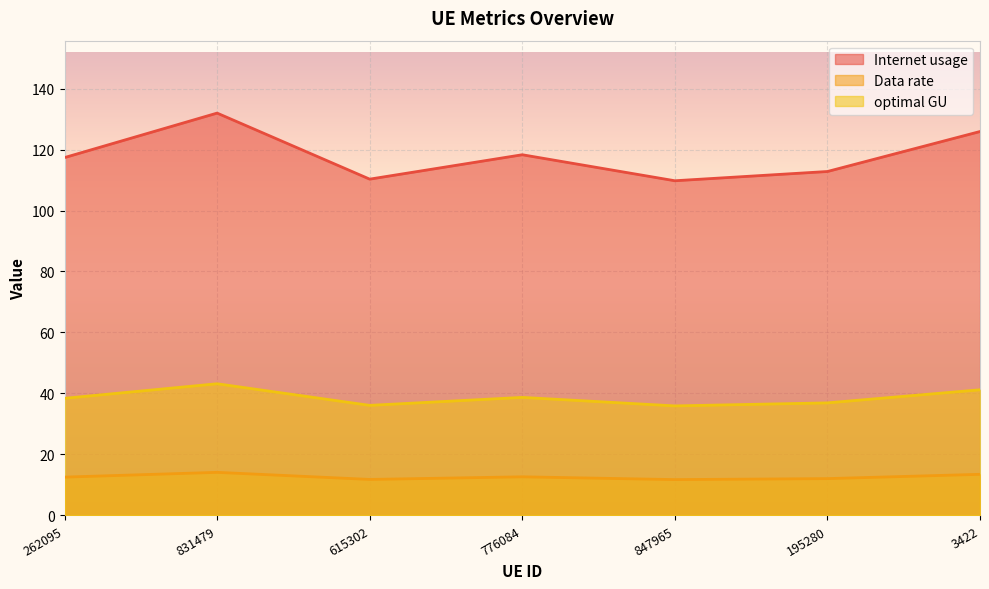

Which category has the highest value in the Internet usage series?

831479